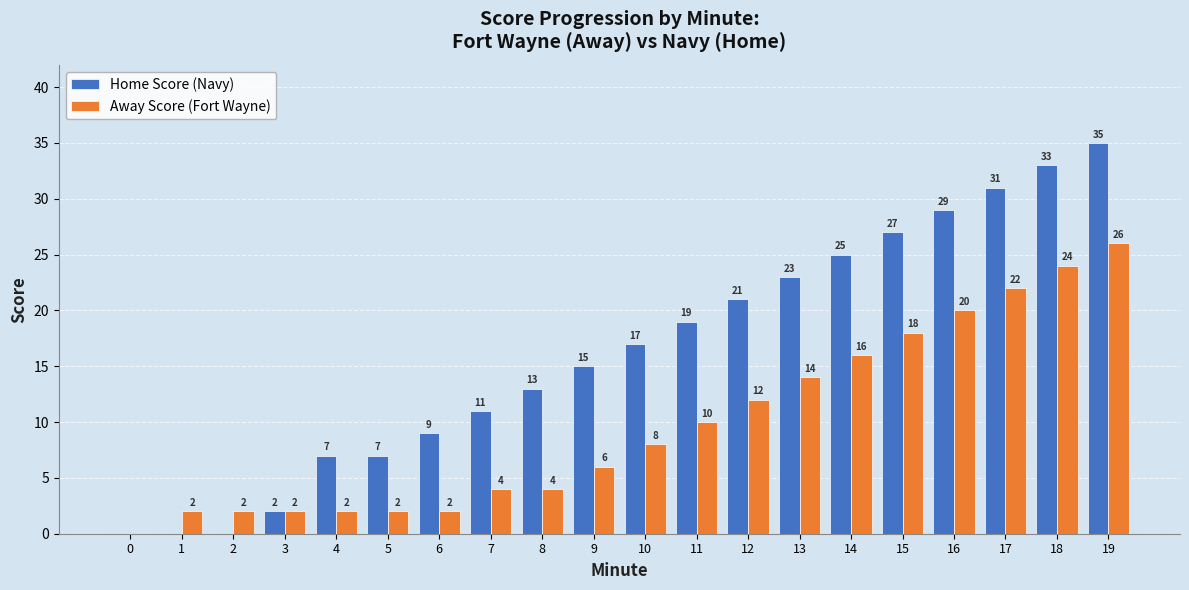

Reading left to right, extract all data points from this chart.

Home Score (Navy): 0	0	0	2	7	7	9	11	13	15	17	19	21	23	25	27	29	31	33	35
Away Score (Fort Wayne): 0	2	2	2	2	2	2	4	4	6	8	10	12	14	16	18	20	22	24	26